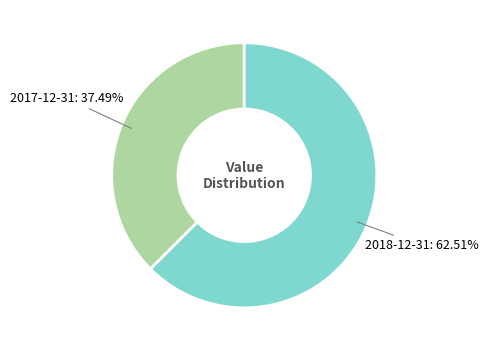

Which category has the smallest portion of the pie?

2017-12-31